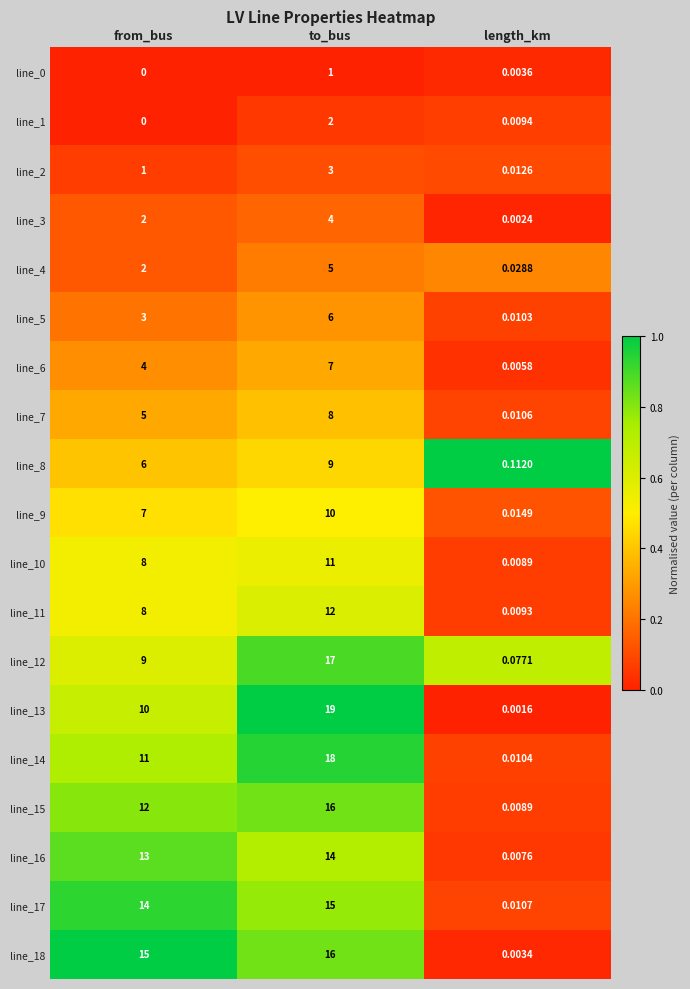

Which label corresponds to the largest value in the chart?

to_bus